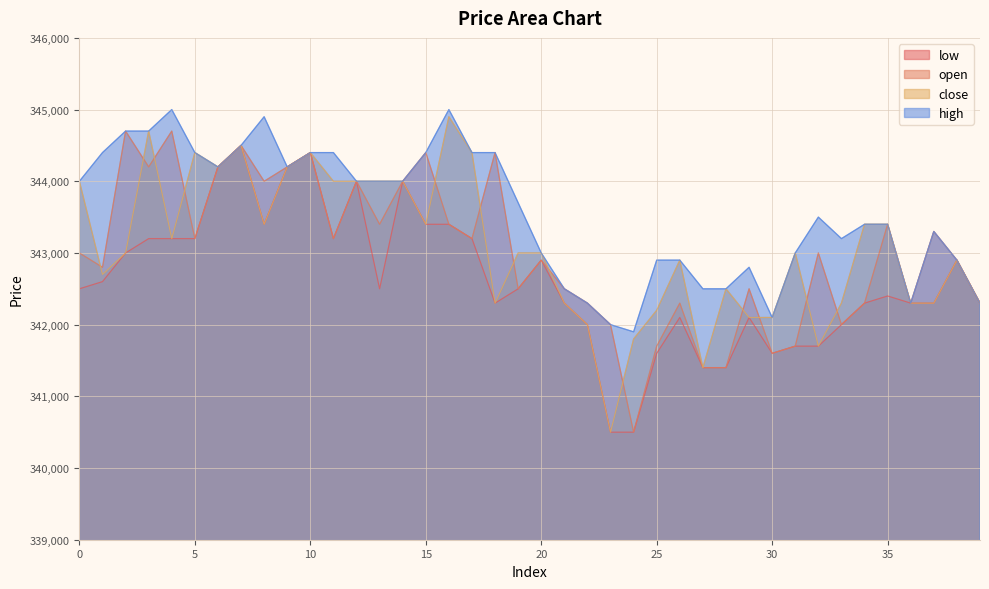

What is the total value across all series at 11?

1374800